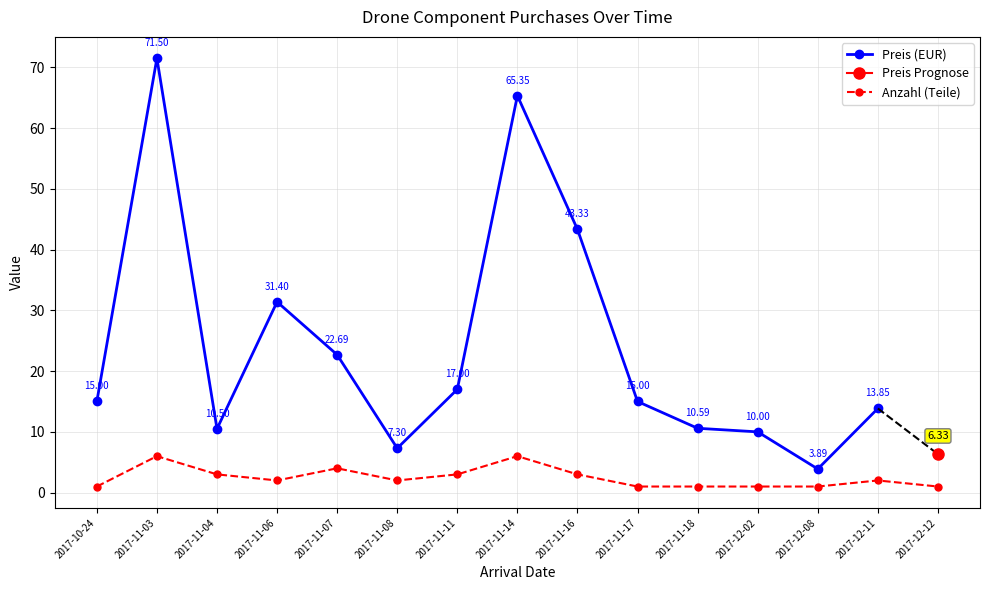

What is the difference between the maximum and minimum values?

5